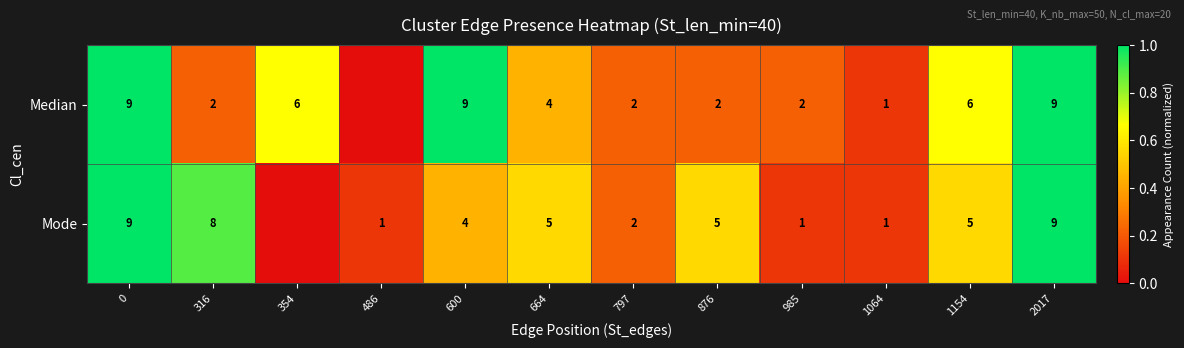

At which category does the chart reach its minimum across all series?

486